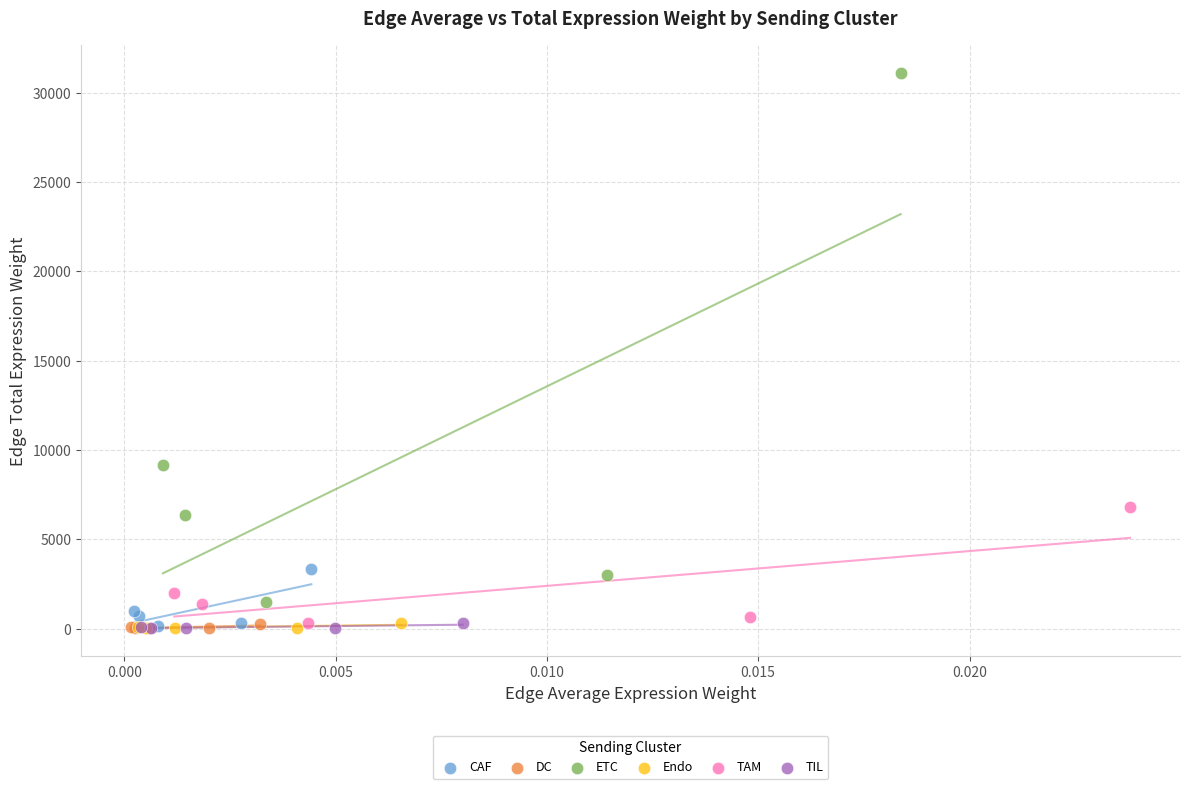

Which series contains the highest Y value?

ETC